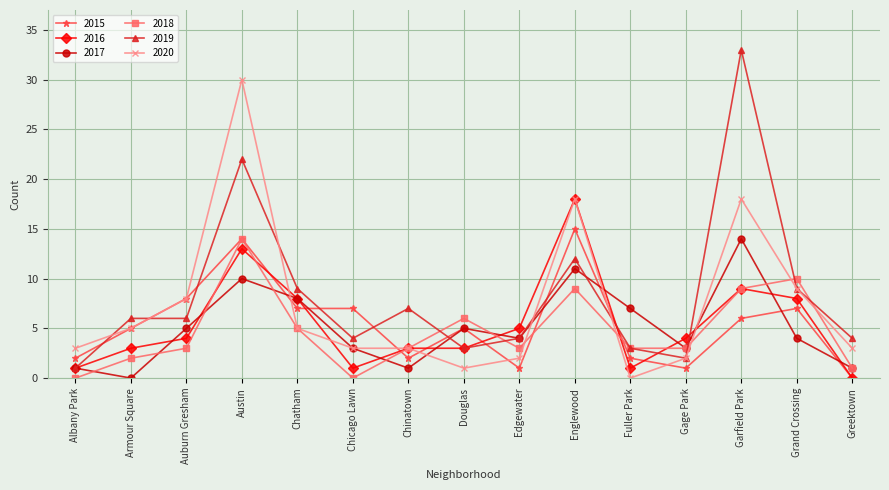

What is the total value across all series at Edgewater?

19